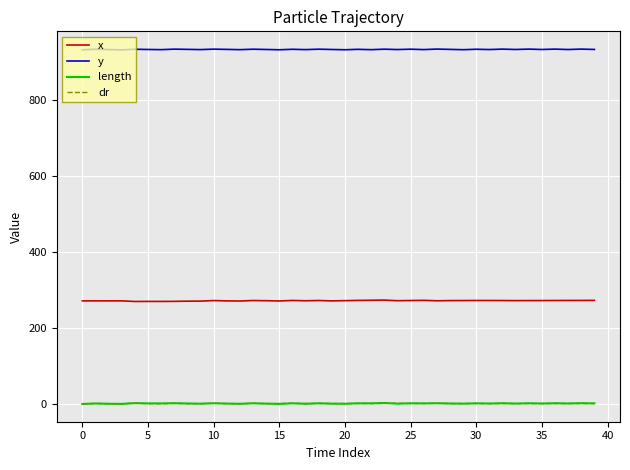

True or false: x and length intersect in this chart.

False